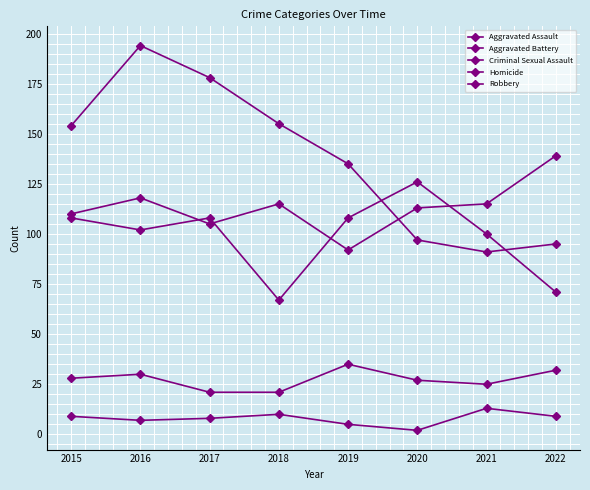

At which label is Homicide closest to 7?

2016